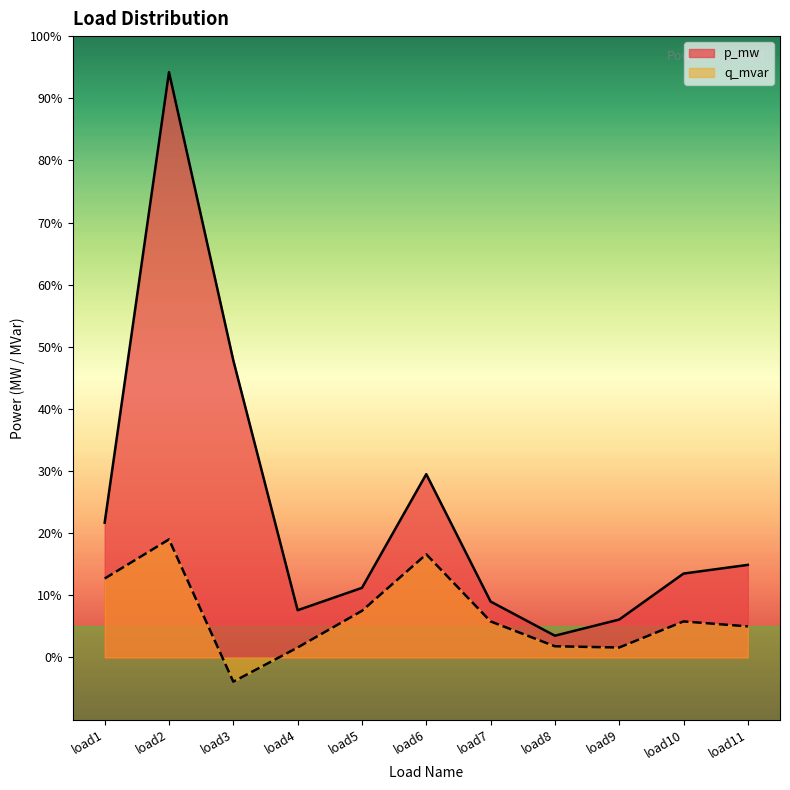

What is the sum of the q_mvar values at load11 and load4?

6.6